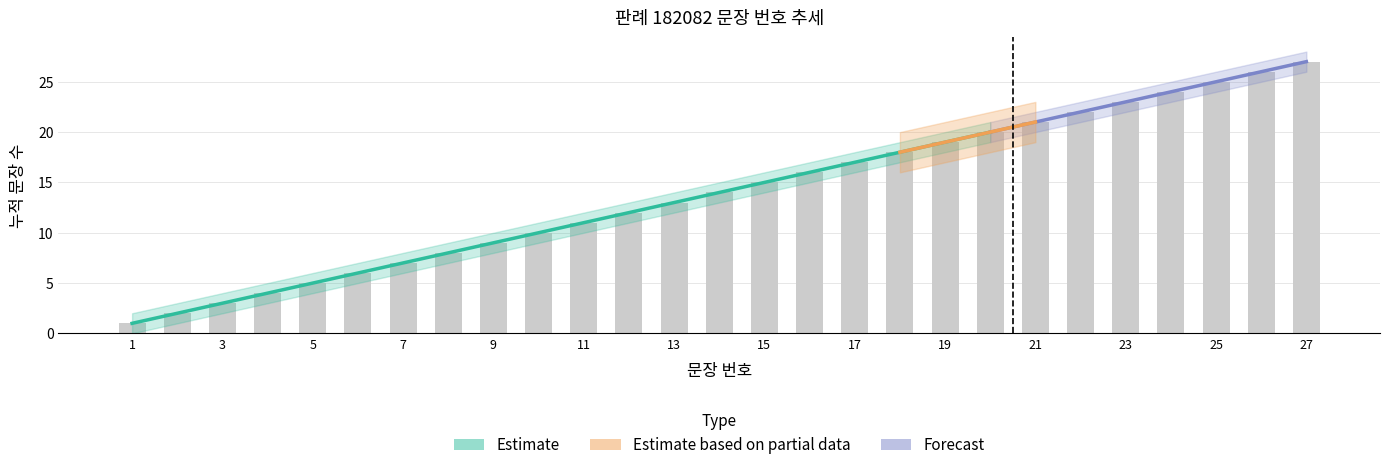

Count the number of categories in the chart.

27